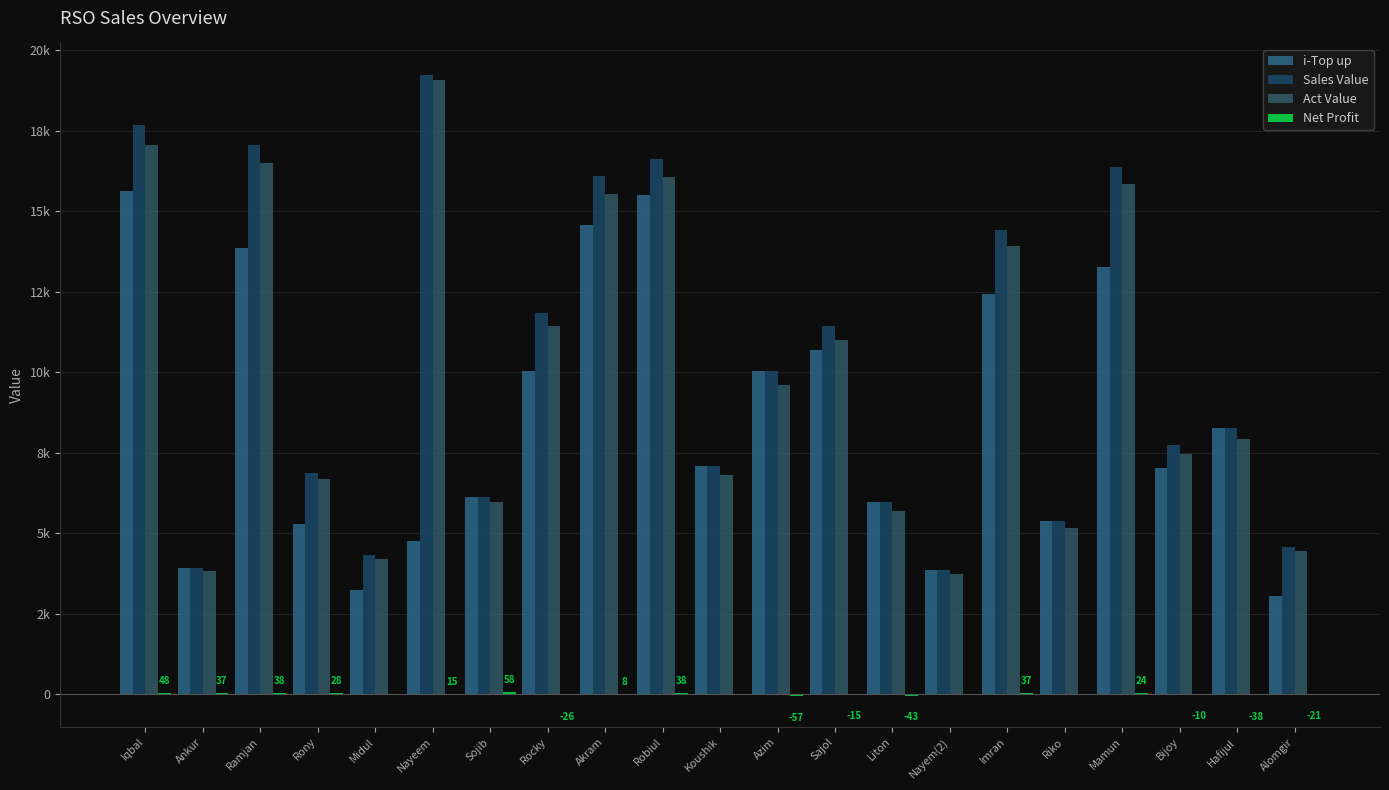

Are the bars horizontal?

No